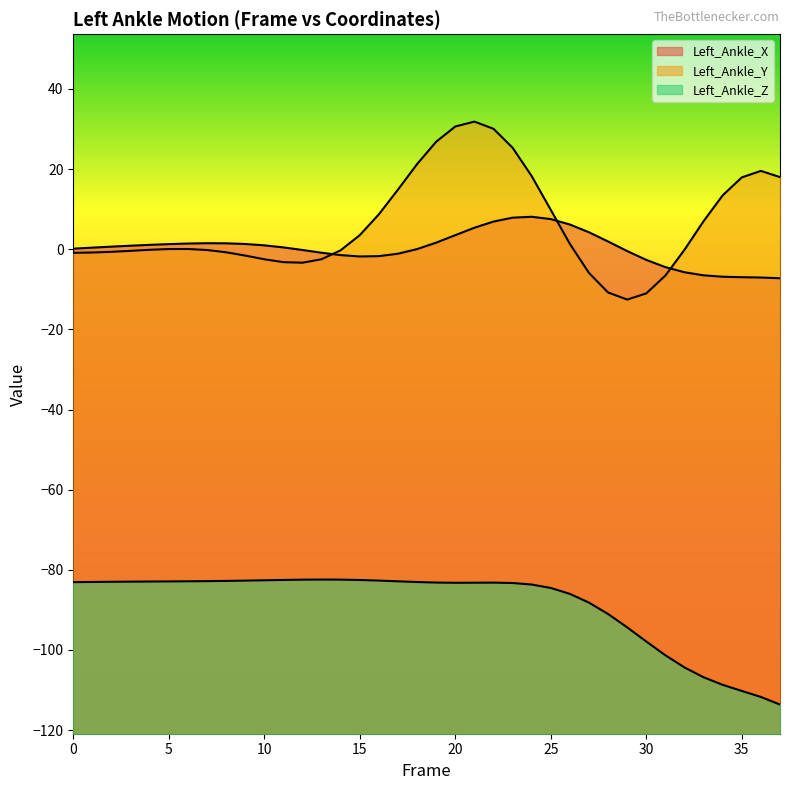

The value of Left_Ankle_Z at 23 is -83.3. True or false?

True